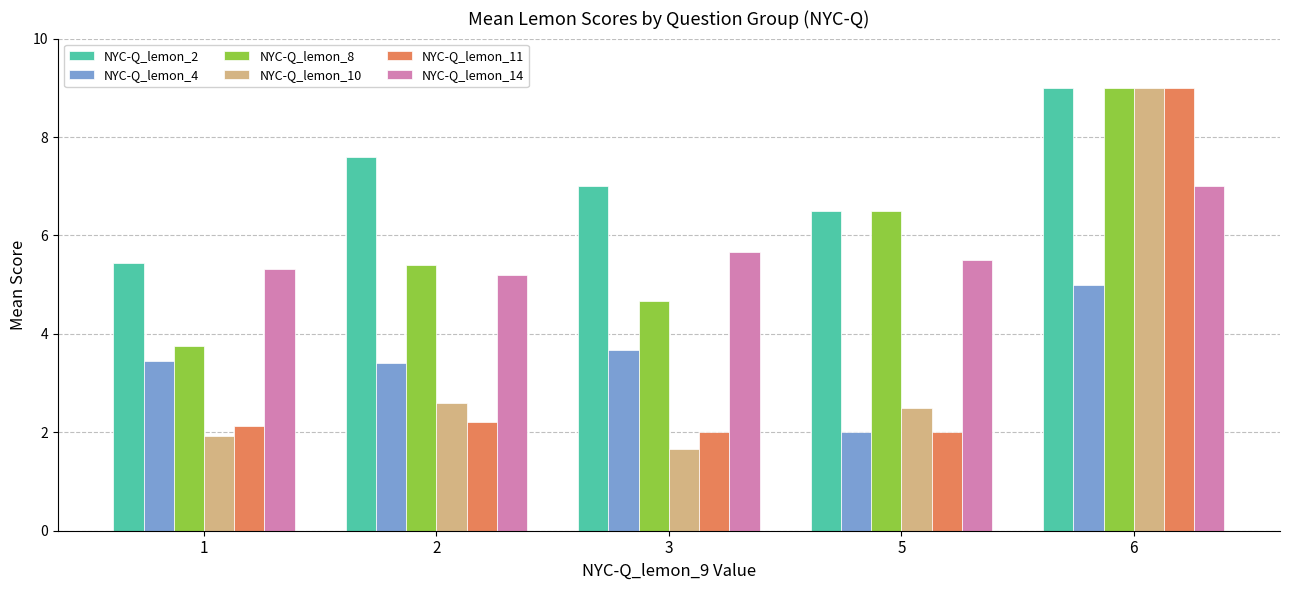

Is it true that NYC-Q_lemon_14 equals 1.7 at 2?

False